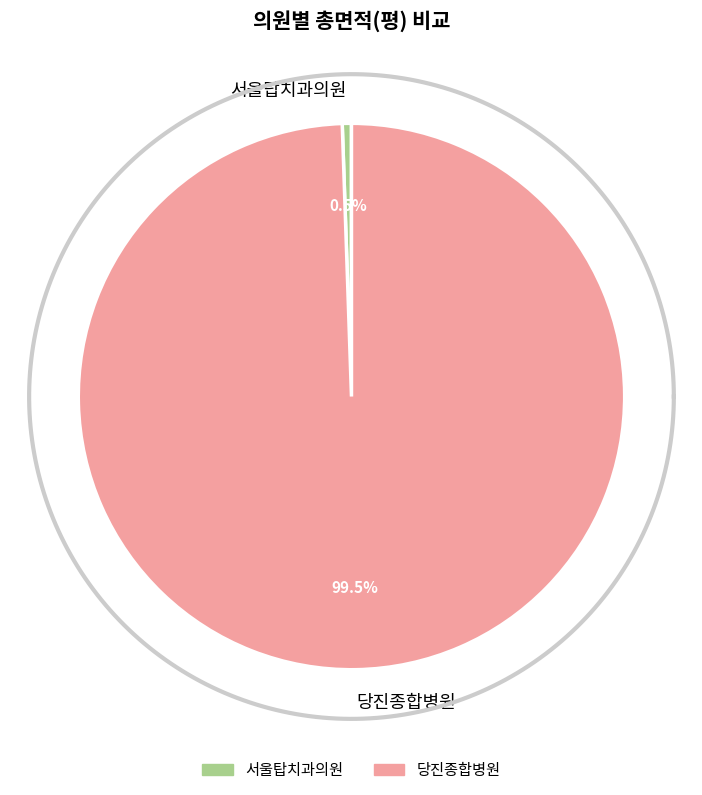

Is there a majority slice in this chart?

Yes